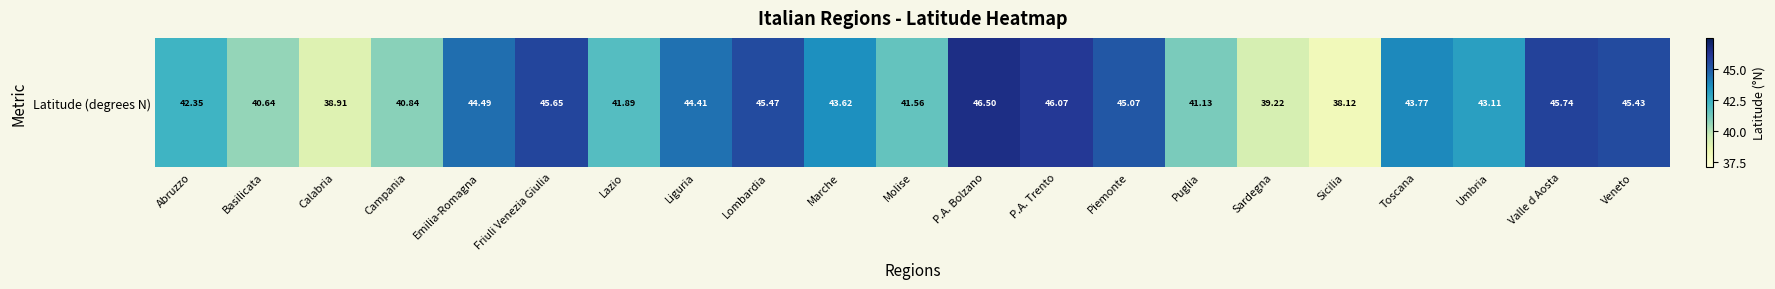

True or false: the data shows 25.3 at Sardegna.

False